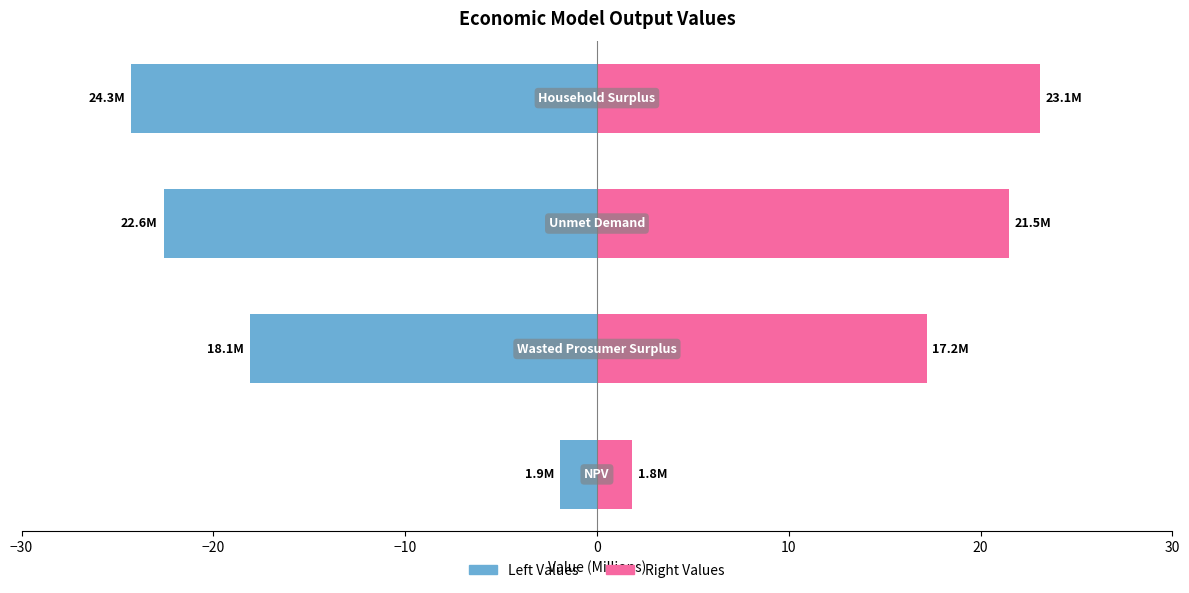

What are all the series names shown in the legend?

Left Values, Right Values